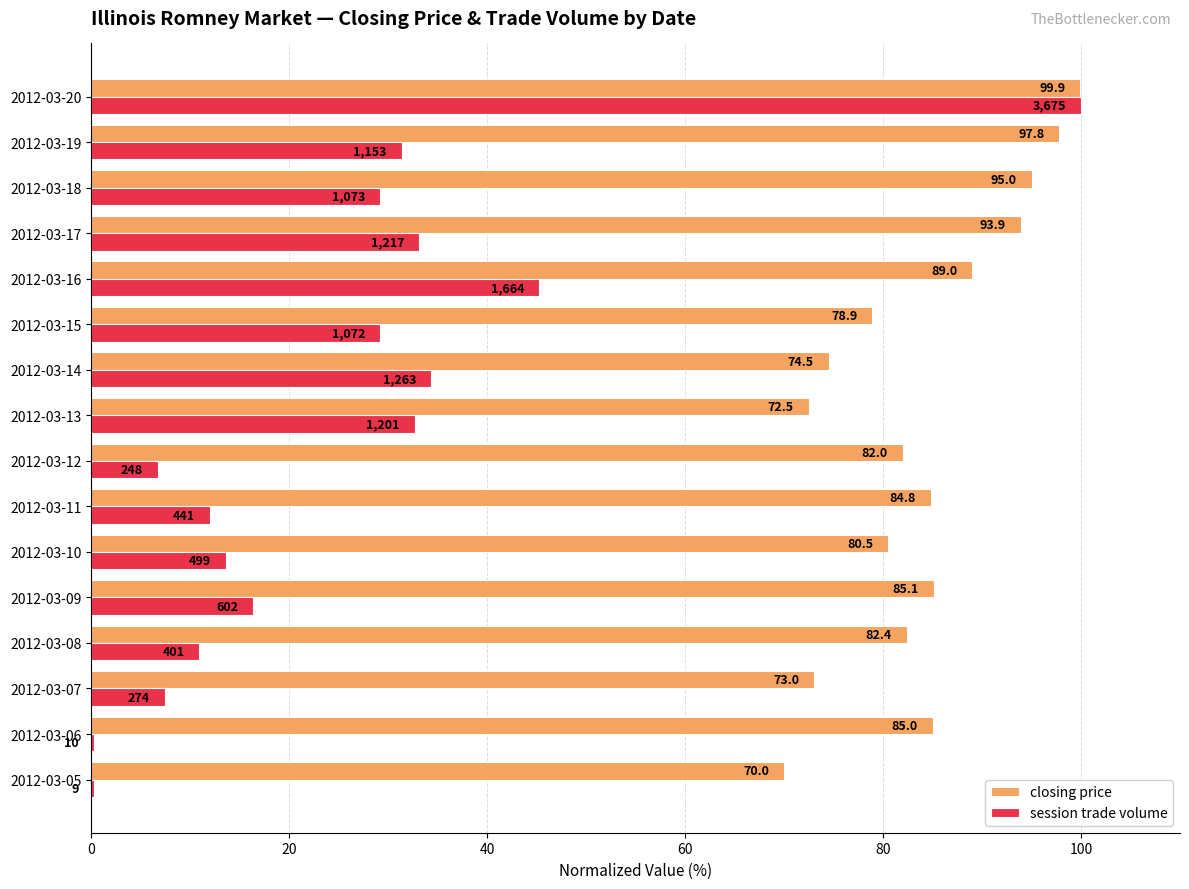

True or false: session trade volume has a value of 100.0 at 2012-03-20.

True